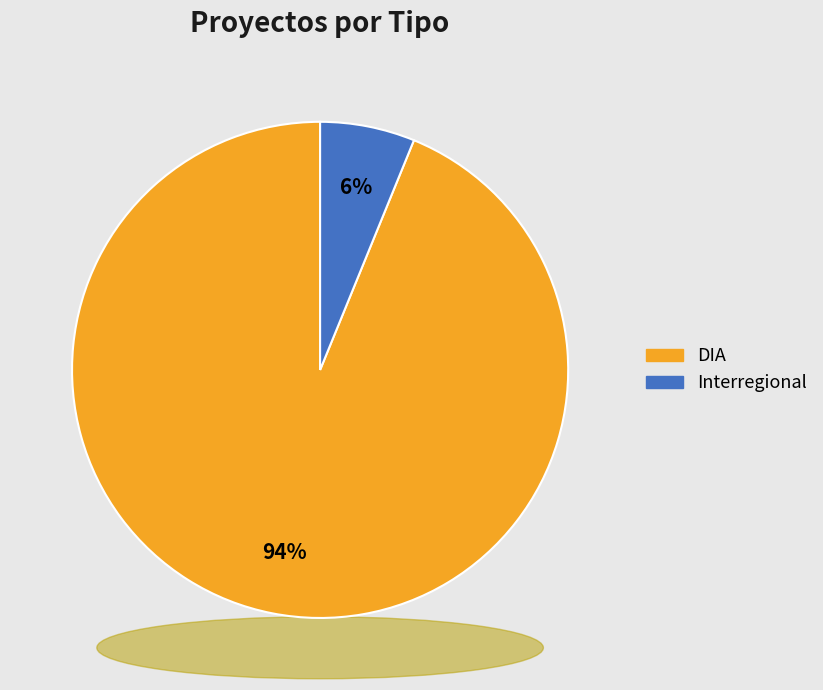

What is the largest slice in the pie chart?

DIA